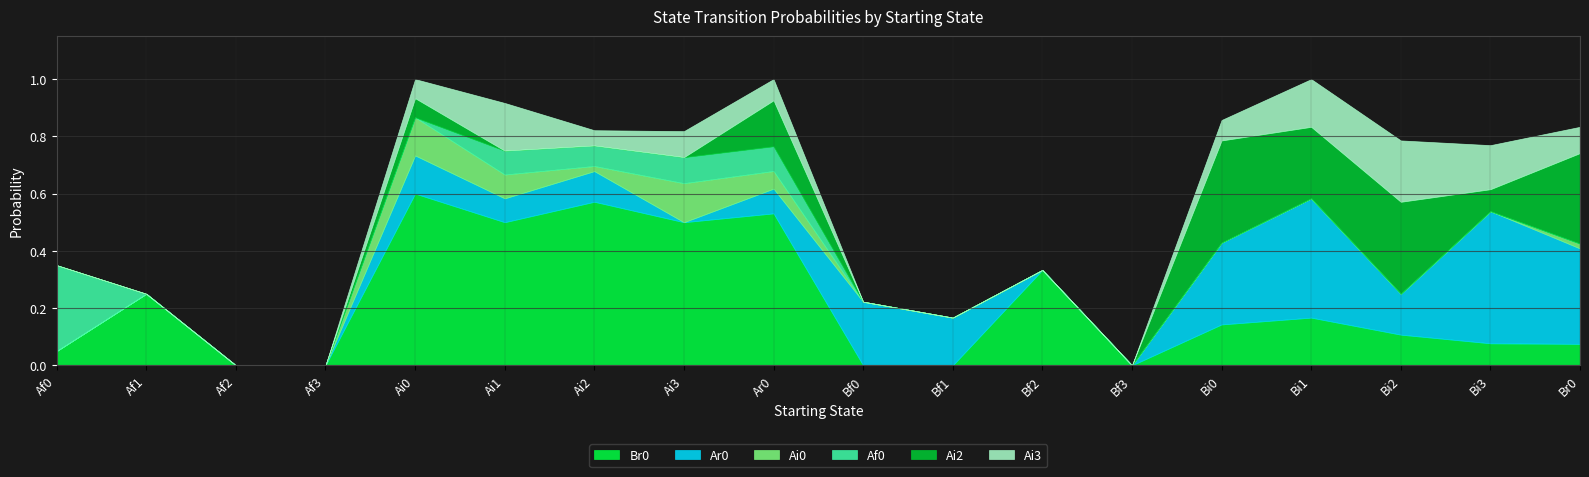

What is the label of the 16th point from the right?

Af2